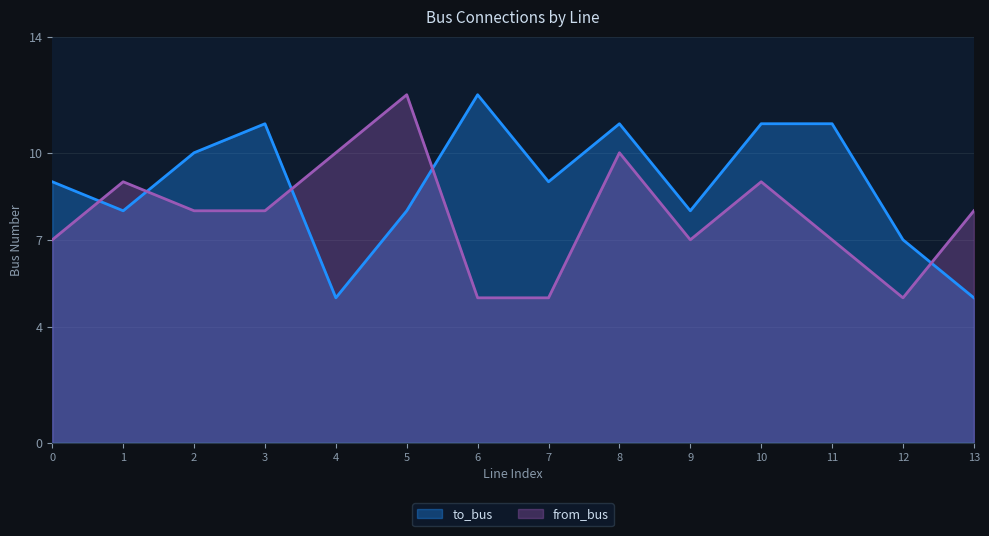

The from_bus series shows 10 at 8. True or false?

True